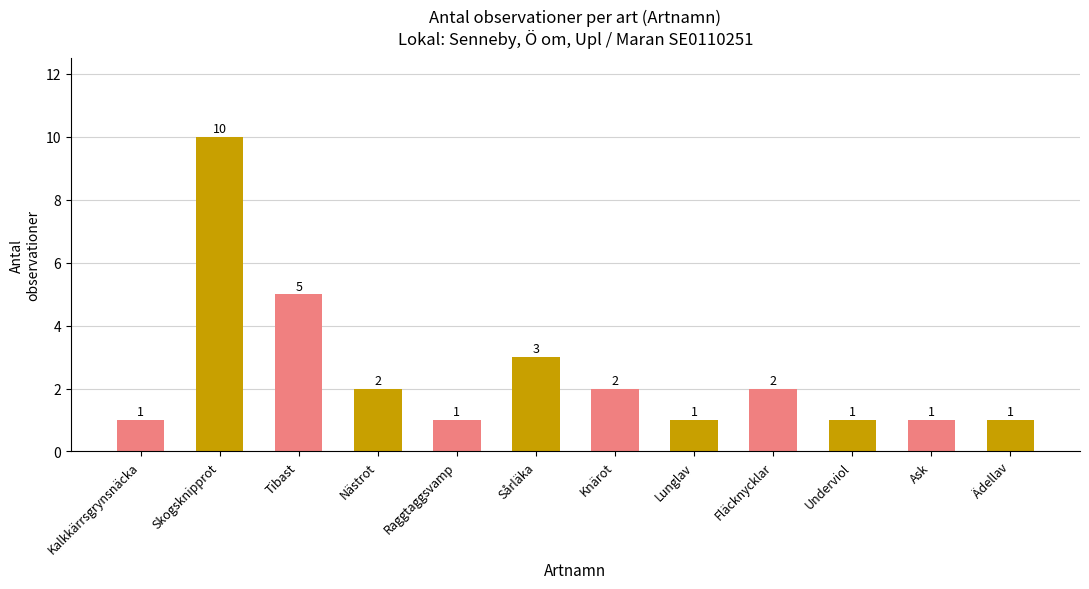

Reading right to left, list all the values displayed in this chart.

1	1	1	2	1	2	3	1	2	5	10	1